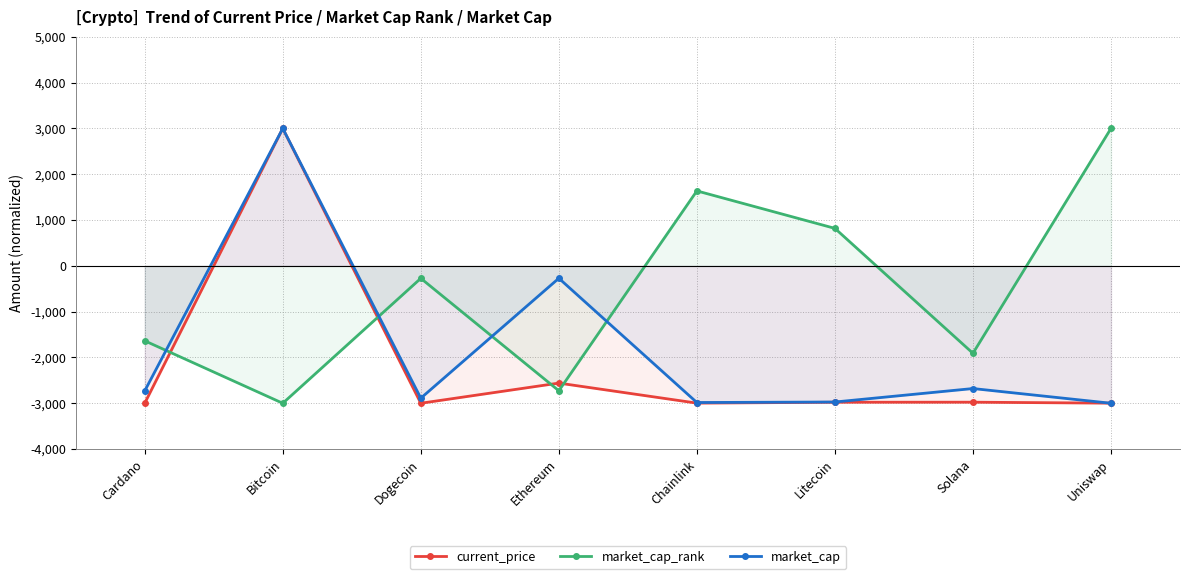

Which category has the highest value in the current_price series?

Bitcoin